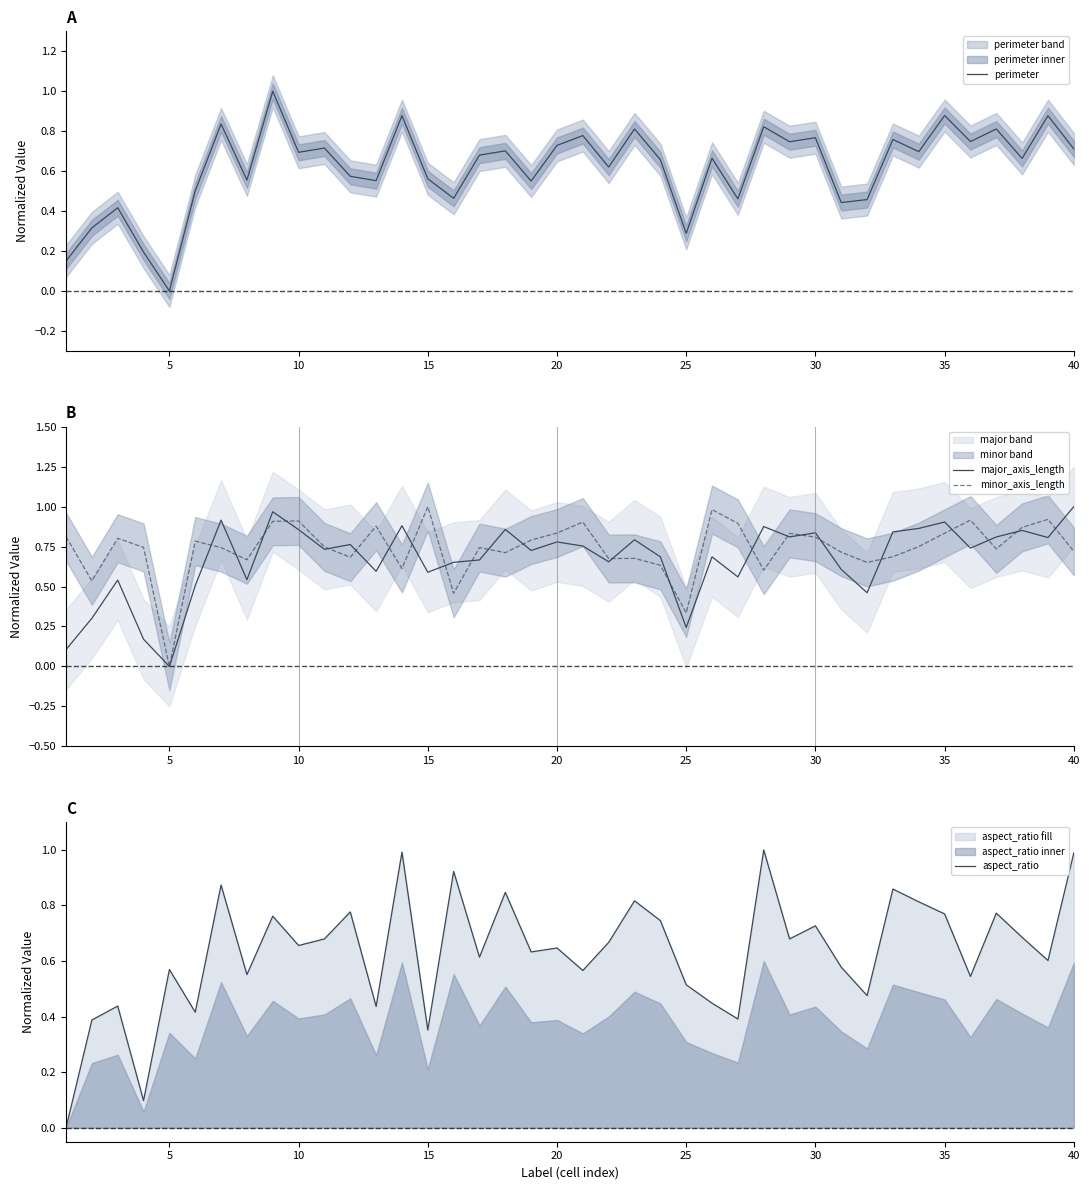

True or false: perimeter has a value of 0.3 at 25.

True